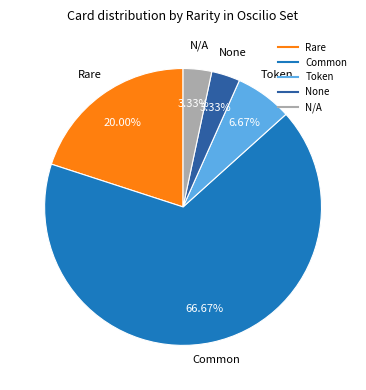

To the nearest percent, what is the difference between the largest and smallest slice percentages?

63%